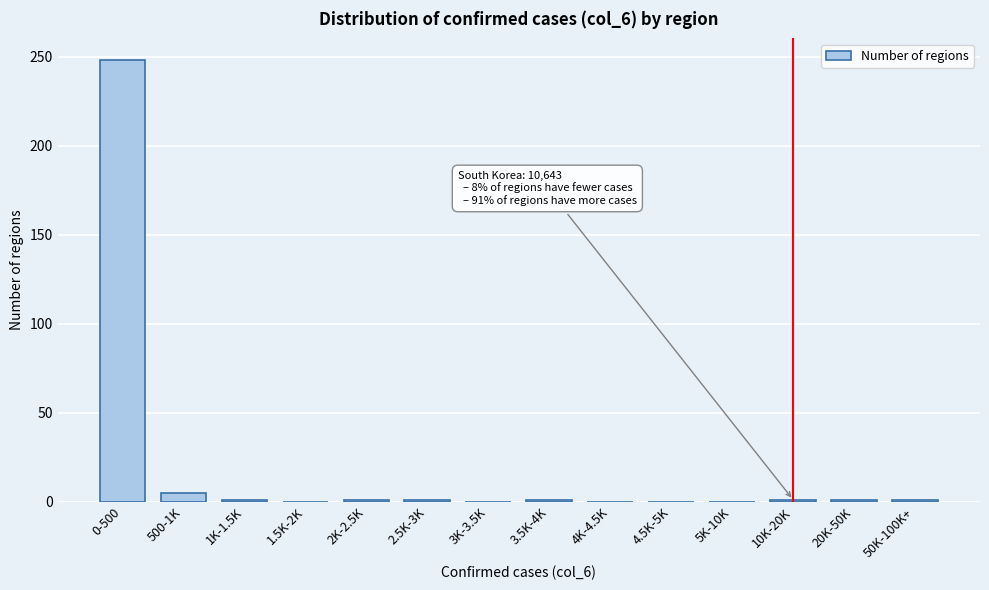

Between 4K-4.5K and 0-500, which is larger?

0-500